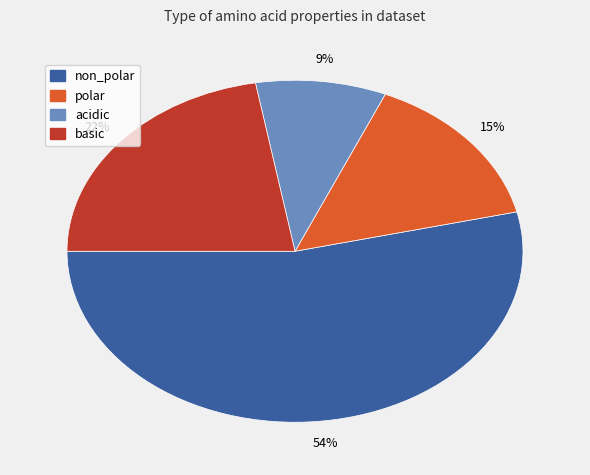

Between non_polar and polar, which is larger?

non_polar